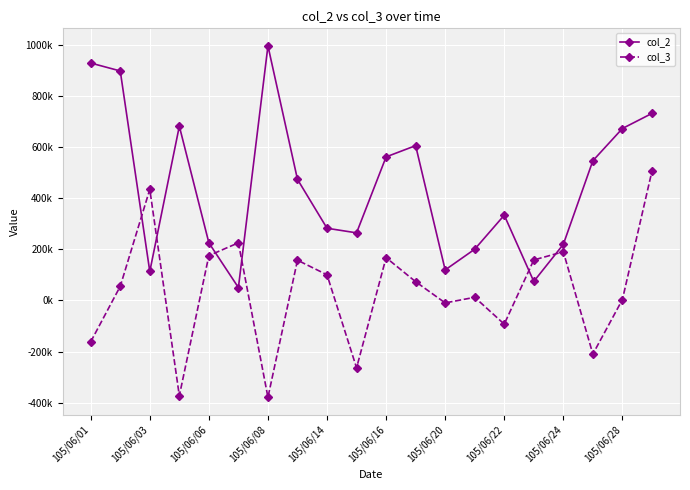

What are all the series names shown in the legend?

col_2, col_3